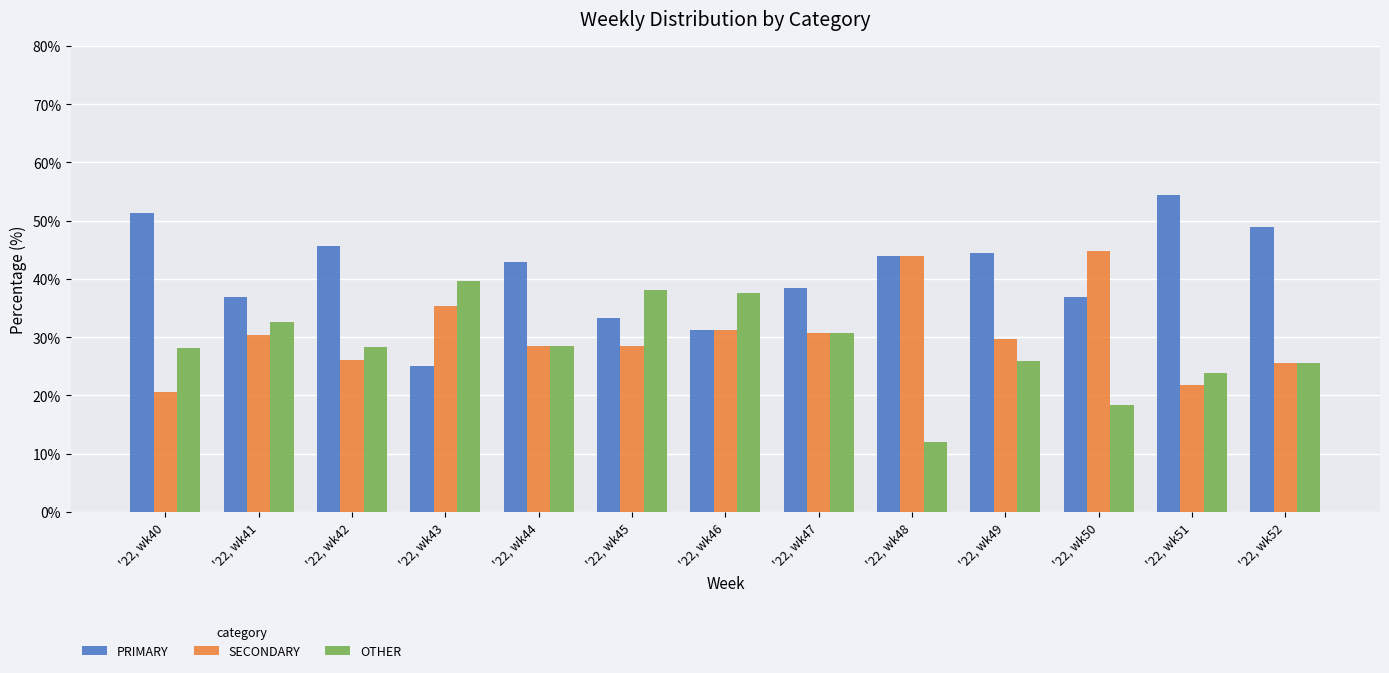

What is the difference between the highest and lowest values at '22, wk42?

19.6